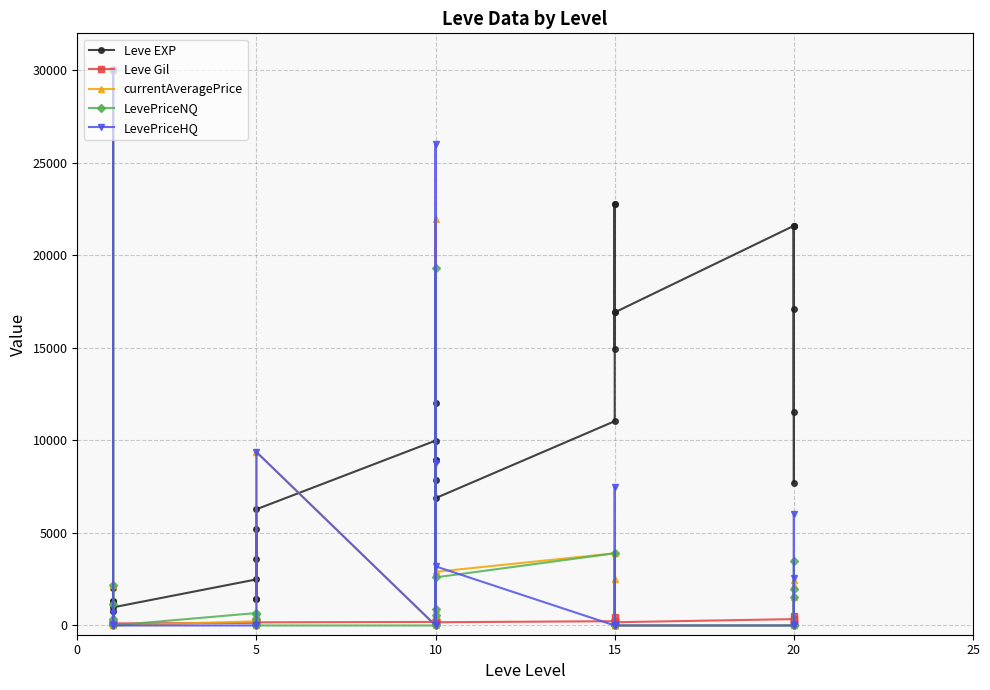

The value of currentAveragePrice at 10 is 1463.8. True or false?

False